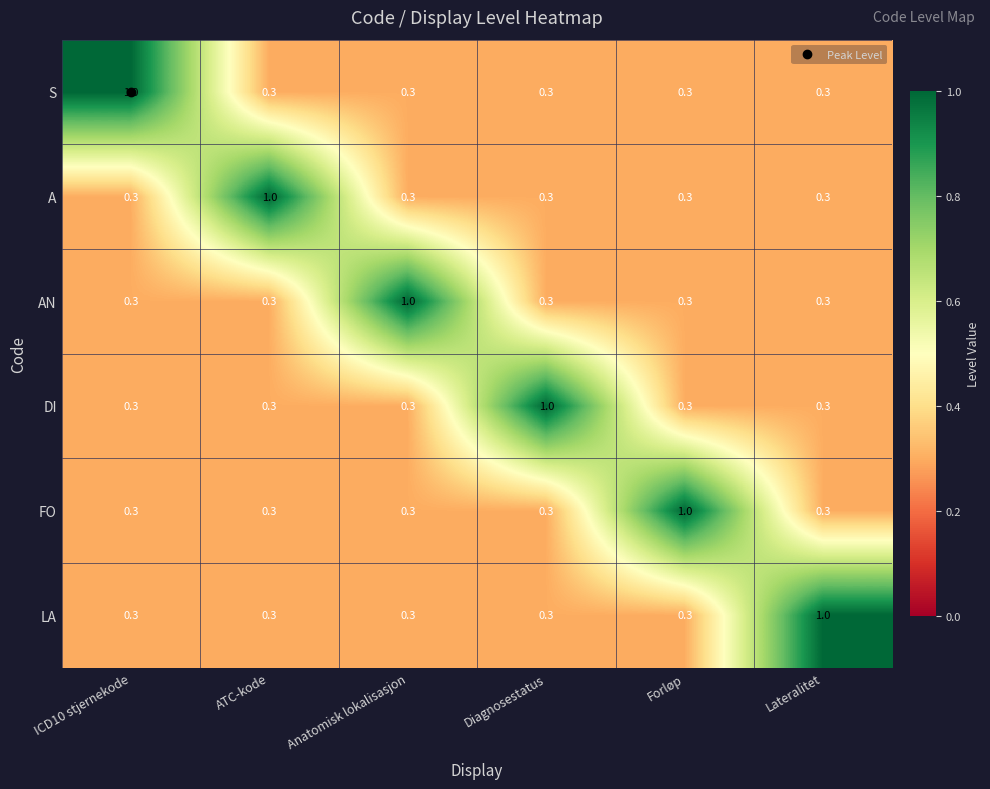

Which category has the highest value in the AN series?

Anatomisk lokalisasjon